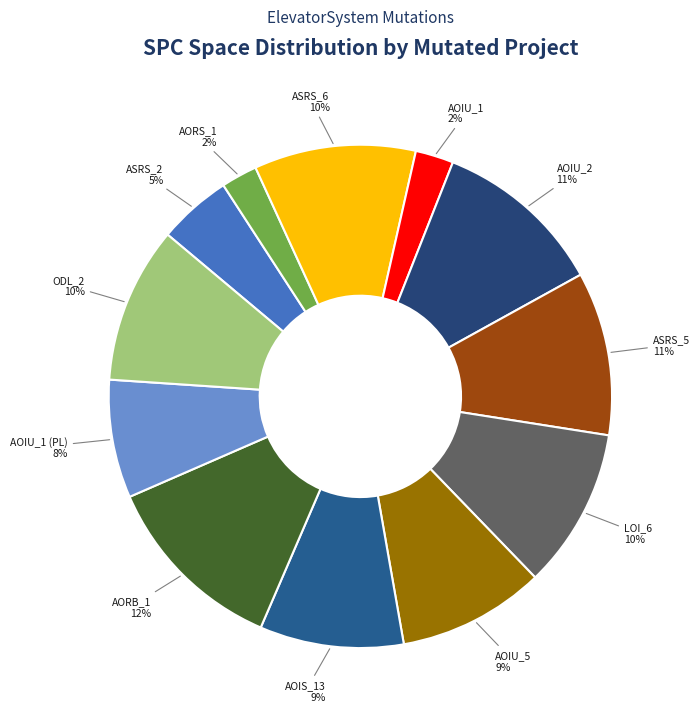

Is there a majority slice in this chart?

No